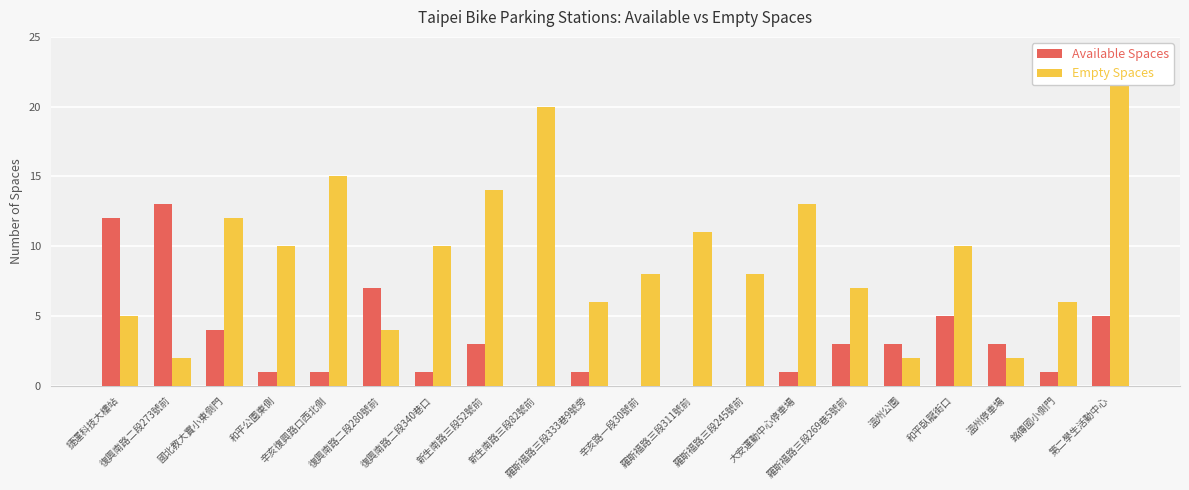

Reading left to right, extract all data points from this chart.

Available Spaces: 捷運科技大樓站=12	復興南路二段273號前=13	國北教大實小東側門=4	和平公園東側=1	辛亥復興路口西北側=1	復興南路二段280號前=7	復興南路二段340巷口=1	新生南路三段52號前=3	新生南路三段82號前=0	羅斯福路三段333巷9號旁=1	辛亥路一段30號前=0	羅斯福路三段311號前=0	羅斯福路三段245號前=0	大安運動中心停車場=1	羅斯福路三段269巷5號前=3	溫州公園=3	和平臥龍街口=5	溫州停車場=3	銘傳國小側門=1	第二學生活動中心=5
Empty Spaces: 捷運科技大樓站=5	復興南路二段273號前=2	國北教大實小東側門=12	和平公園東側=10	辛亥復興路口西北側=15	復興南路二段280號前=4	復興南路二段340巷口=10	新生南路三段52號前=14	新生南路三段82號前=20	羅斯福路三段333巷9號旁=6	辛亥路一段30號前=8	羅斯福路三段311號前=11	羅斯福路三段245號前=8	大安運動中心停車場=13	羅斯福路三段269巷5號前=7	溫州公園=2	和平臥龍街口=10	溫州停車場=2	銘傳國小側門=6	第二學生活動中心=22